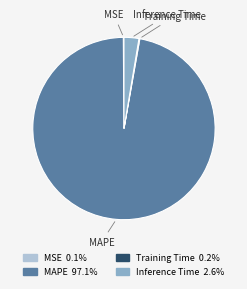

Which category has the biggest portion of the pie?

MAPE